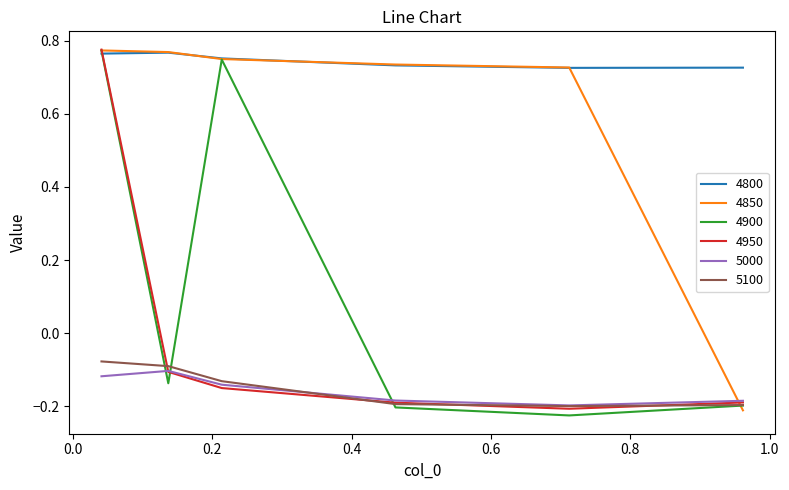

Which series has the largest total across all categories?

4800